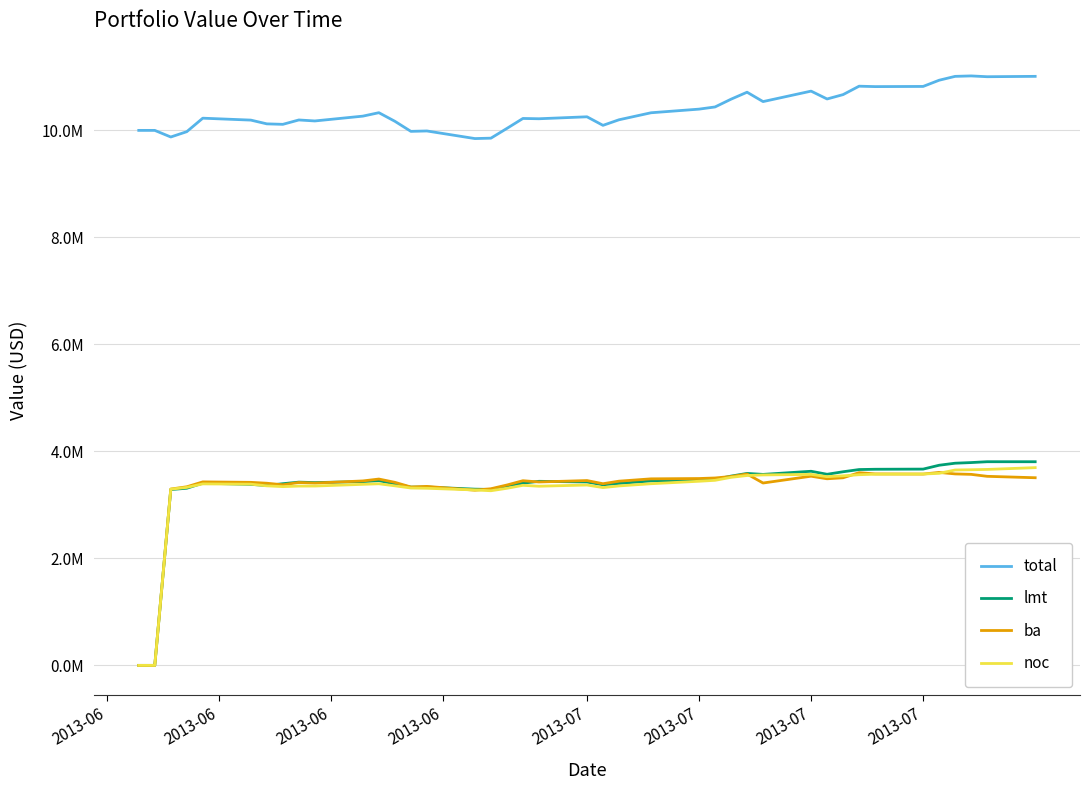

What is the average value of the ba series?

3283101.4